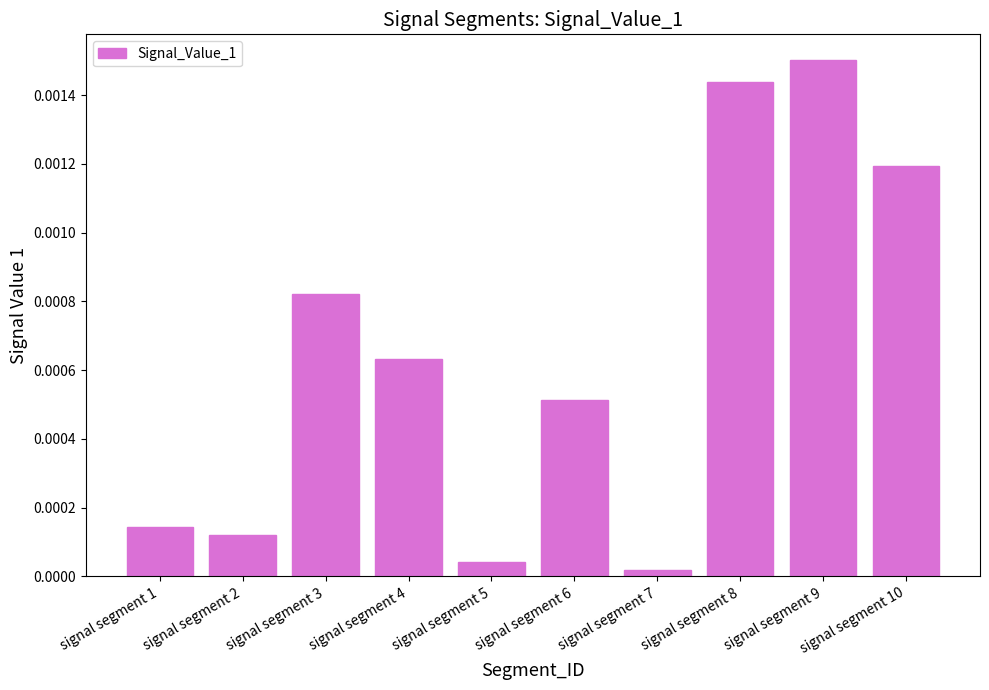

Rank the categories by value from lowest to highest.

signal segment 7, signal segment 5, signal segment 2, signal segment 1, signal segment 6, signal segment 4, signal segment 3, signal segment 10, signal segment 8, signal segment 9